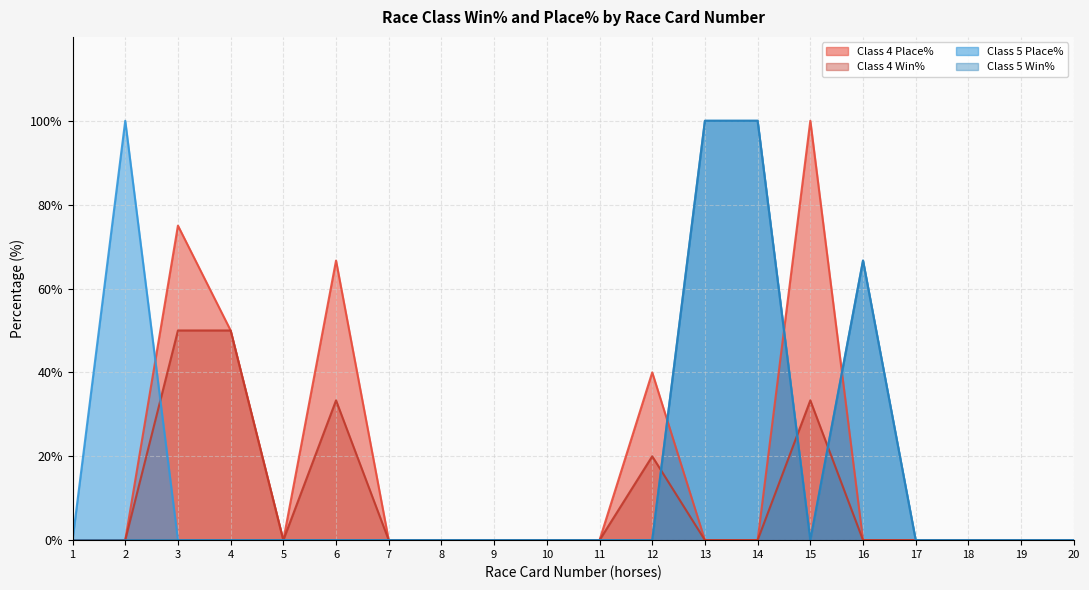

Reading left to right, extract all data points from this chart.

Class 4 Place%: 1=0.0	2=0.0	3=75.0	4=50.0	5=0.0	6=66.7	7=0.0	8=0.0	9=0.0	10=0.0	11=0.0	12=40.0	13=0.0	14=0.0	15=100.0	16=0.0	17=0.0	18=0.0	19=0.0	20=0.0
Class 4 Win%: 1=0.0	2=0.0	3=50.0	4=50.0	5=0.0	6=33.3	7=0.0	8=0.0	9=0.0	10=0.0	11=0.0	12=20.0	13=0.0	14=0.0	15=33.3	16=0.0	17=0.0	18=0.0	19=0.0	20=0.0
Class 5 Place%: 1=0.0	2=100.0	3=0.0	4=0.0	5=0.0	6=0.0	7=0.0	8=0.0	9=0.0	10=0.0	11=0.0	12=0.0	13=100.0	14=100.0	15=0.0	16=66.7	17=0.0	18=0.0	19=0.0	20=0.0
Class 5 Win%: 1=0.0	2=0.0	3=0.0	4=0.0	5=0.0	6=0.0	7=0.0	8=0.0	9=0.0	10=0.0	11=0.0	12=0.0	13=100.0	14=100.0	15=0.0	16=66.7	17=0.0	18=0.0	19=0.0	20=0.0